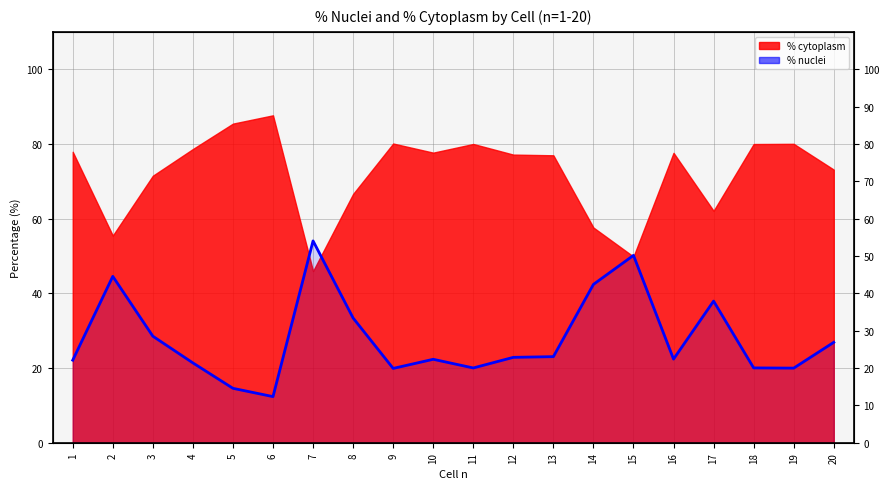

Reading left to right, what are all the values shown in this chart?

22.1	44.5	28.5	21.4	14.6	12.3	54.0	33.4	19.9	22.3	20.0	22.9	23.0	42.4	50.2	22.4	37.9	20.0	20.0	26.9